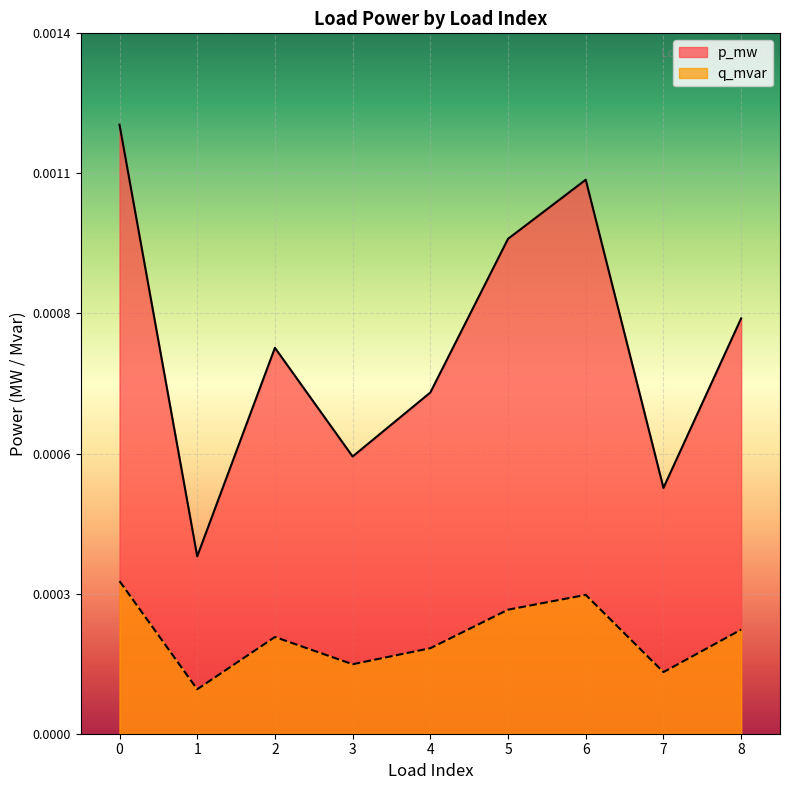

How many data points does each series have?

9